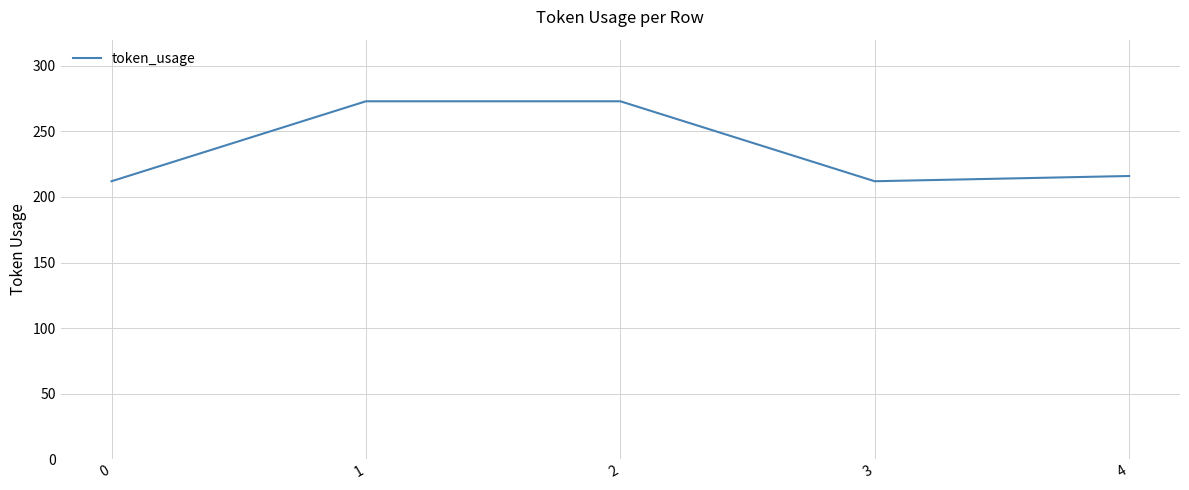

What is the average value?

237